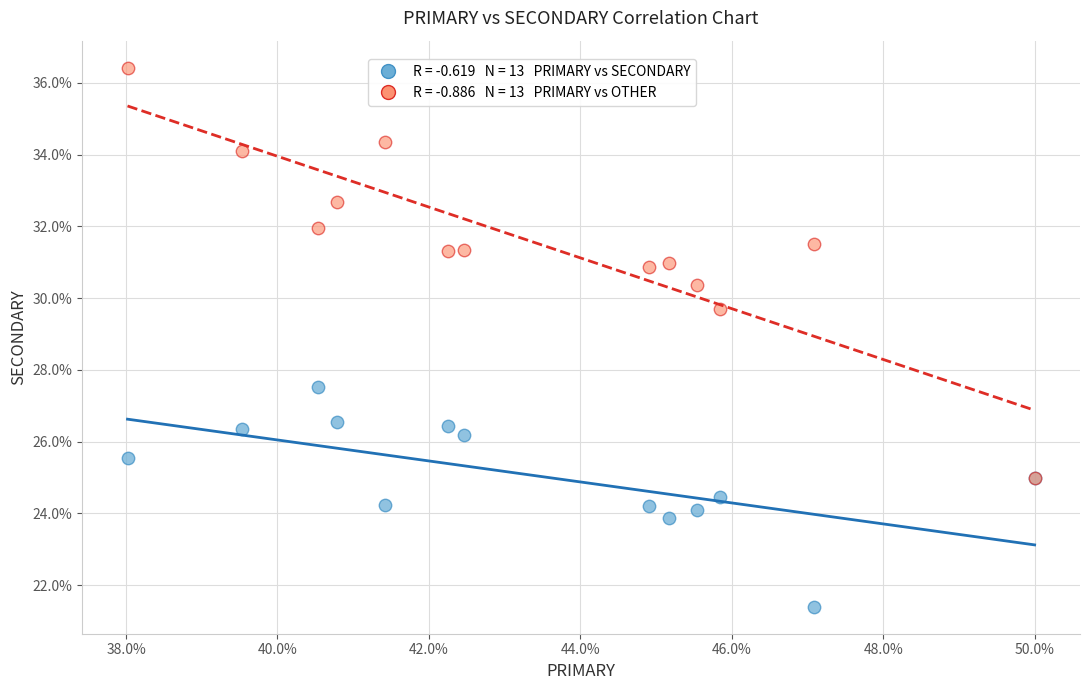

Across all series, what Y value is closest to 28?

27.5